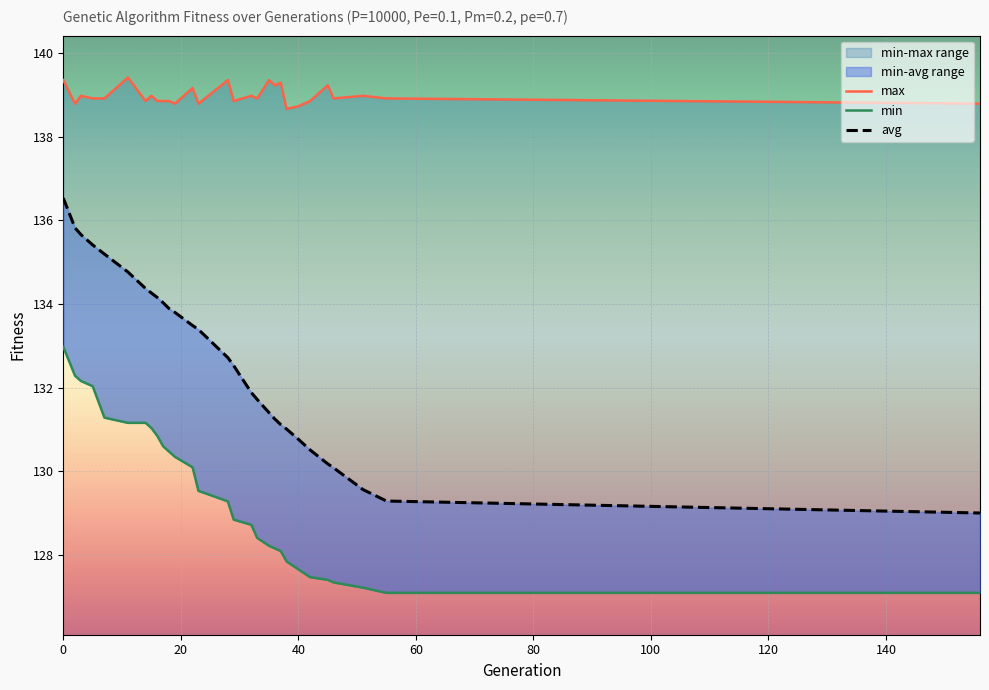

What is the average value of the max series?

139.0